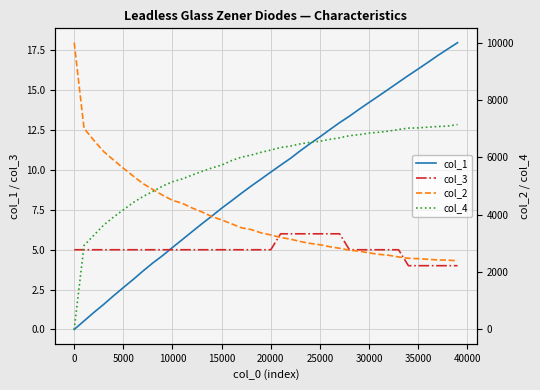

True or false: col_2 and col_4 intersect in this chart.

True